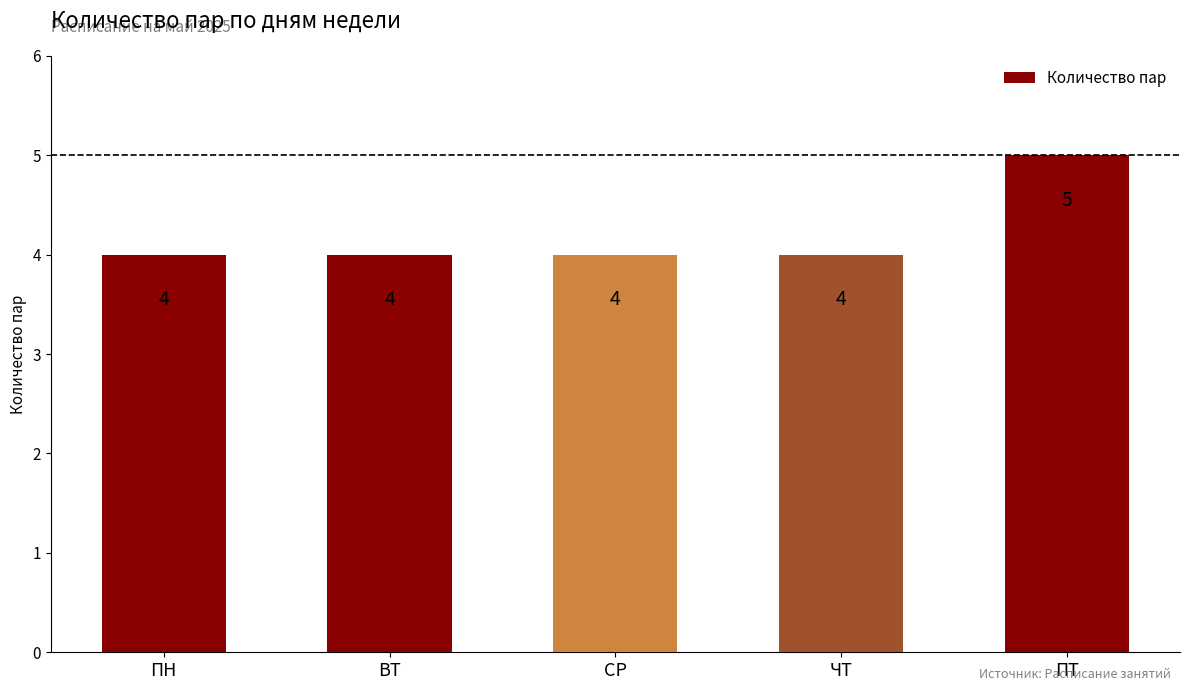

What is the approximate value at ПТ?

5